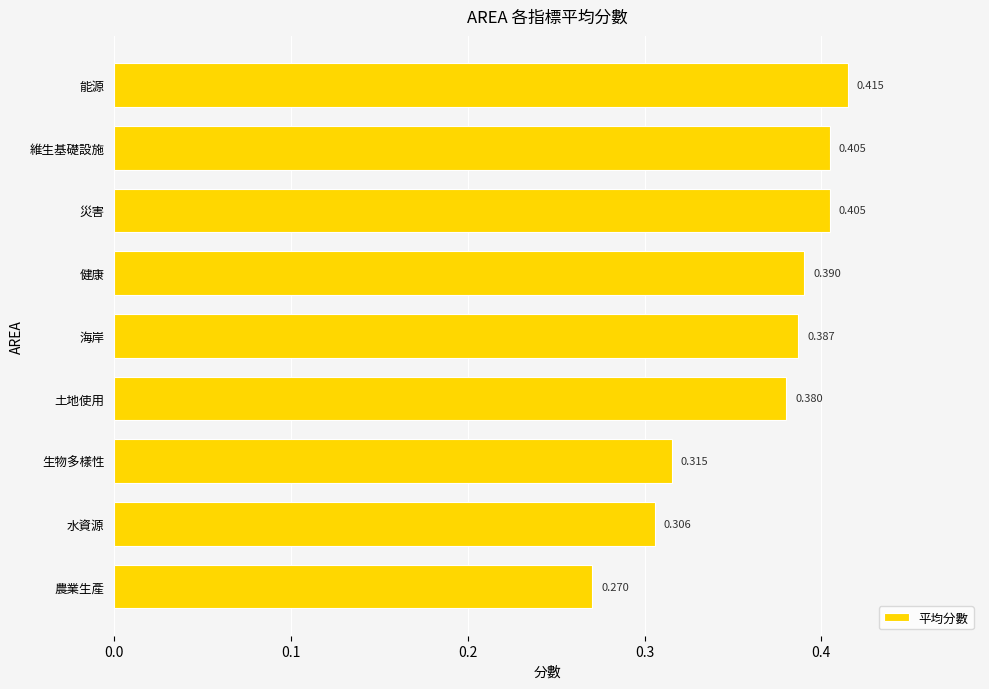

Between 能源 and 土地使用, which is larger?

能源